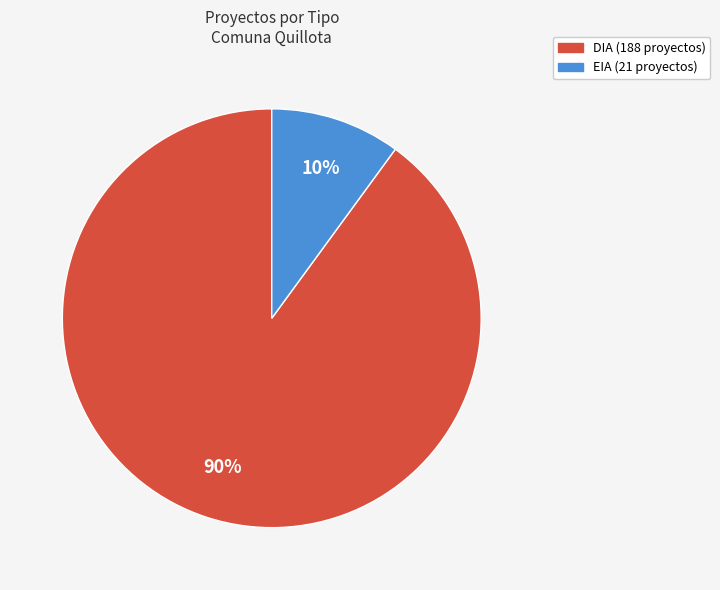

How many slices are in this pie chart?

2